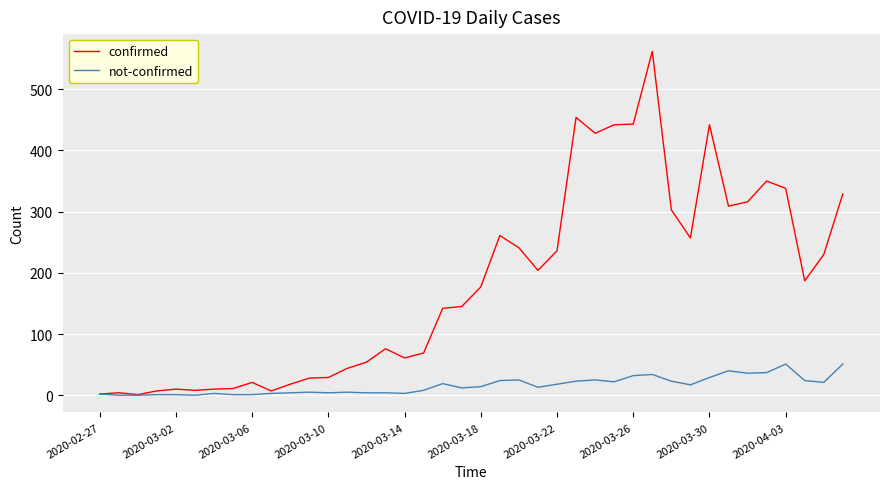

Rank the series by their average value, from lowest to highest.

not-confirmed, confirmed